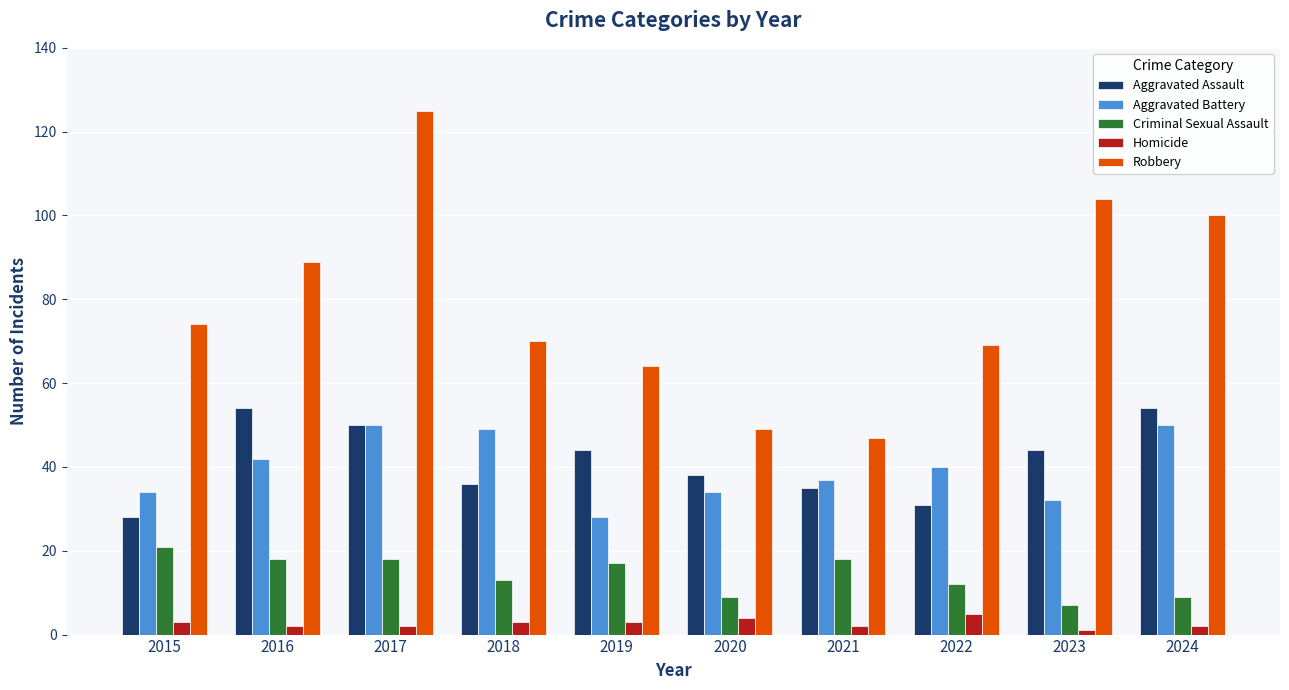

Reading right to left, list all the values displayed in this chart.

Aggravated Assault: 54	44	31	35	38	44	36	50	54	28
Aggravated Battery: 50	32	40	37	34	28	49	50	42	34
Criminal Sexual Assault: 9	7	12	18	9	17	13	18	18	21
Homicide: 2	1	5	2	4	3	3	2	2	3
Robbery: 100	104	69	47	49	64	70	125	89	74